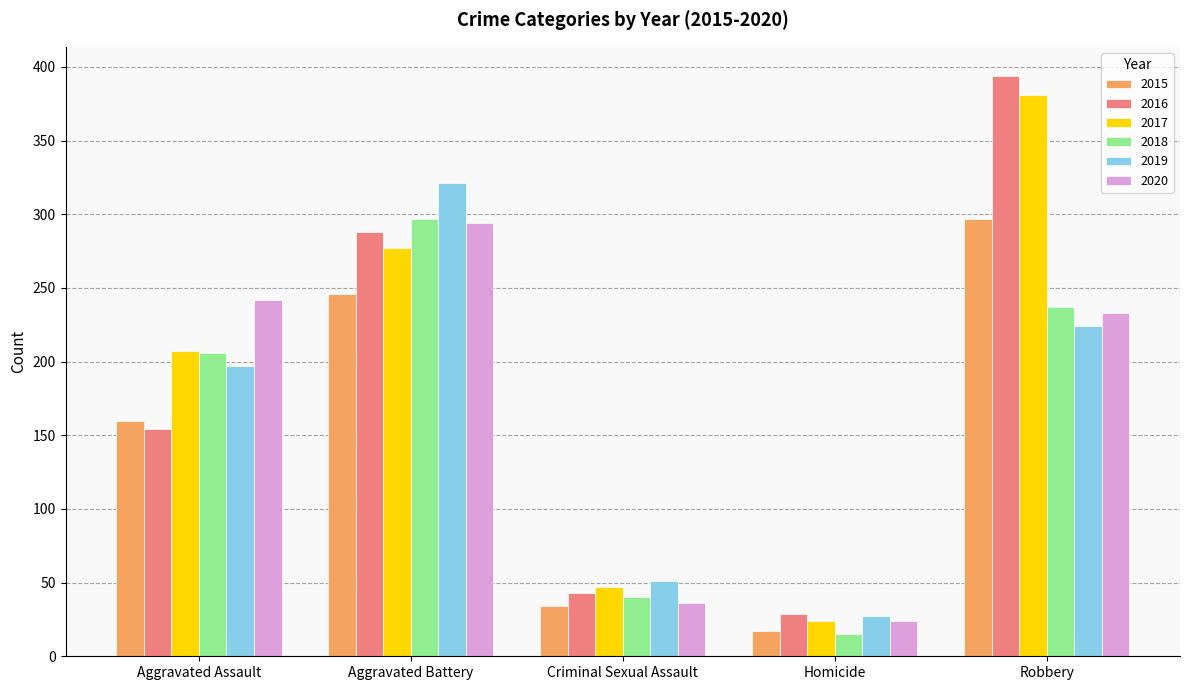

What is the average value of the 2017 series?

187